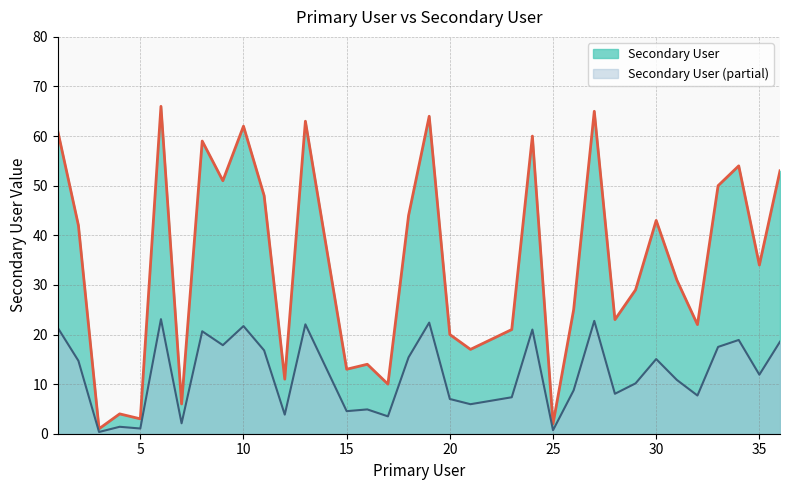

Rank the categories by value from highest to lowest.

6, 27, 19, 13, 10, 1, 24, 8, 34, 36, 9, 33, 11, 18, 30, 2, 14, 35, 31, 29, 26, 28, 32, 23, 20, 22, 21, 16, 15, 12, 17, 7, 4, 5, 25, 3